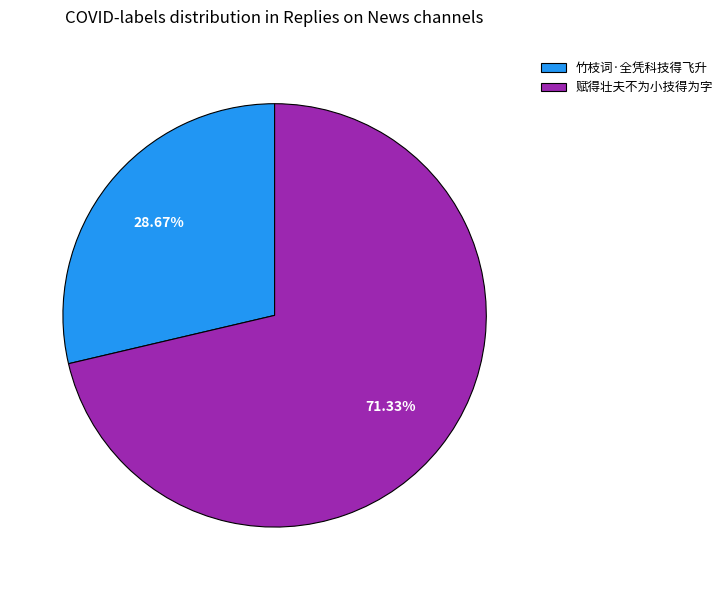

Is the sum of 竹枝词·全凭科技得飞升 and 赋得壮夫不为小技得为字 greater than half?

Yes